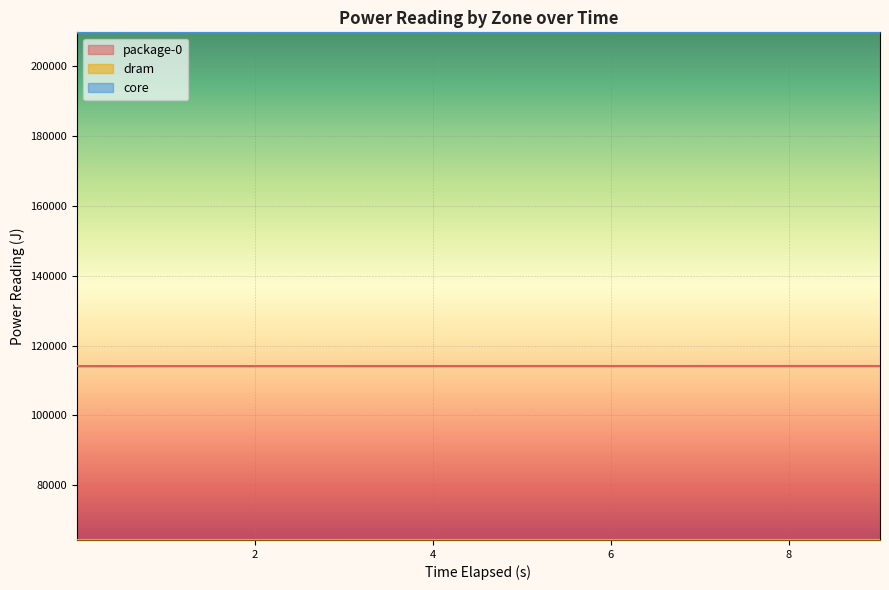

What is the value of the package-0 point at the 8th from the left?

114166.2